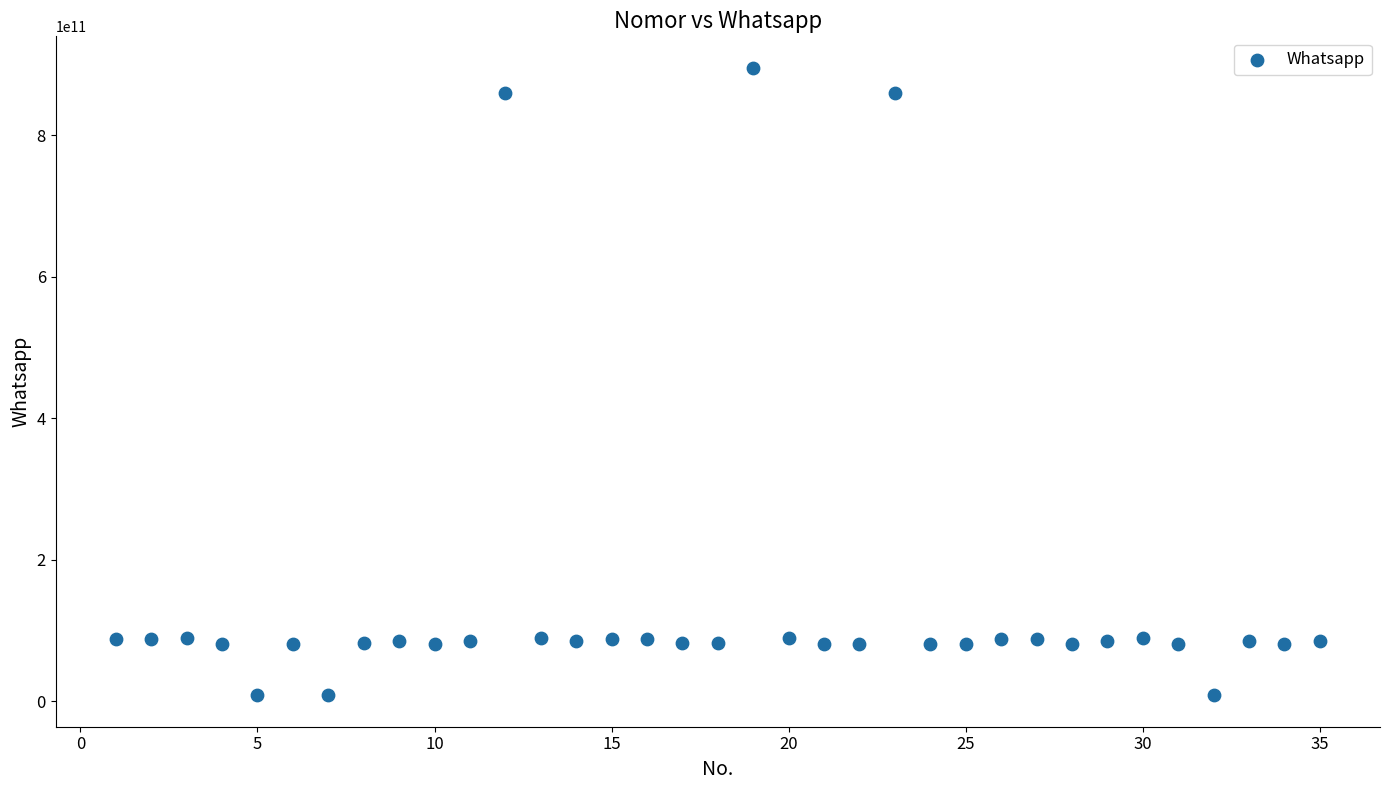

What is the range of Y values (max minus min)?

886778197815